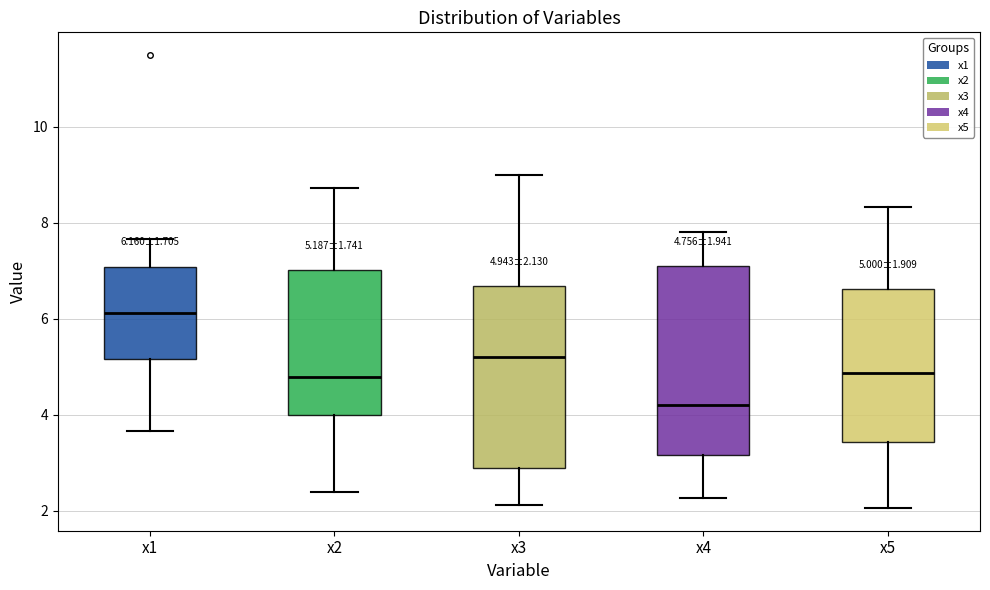

Which box has the highest median line?

x1